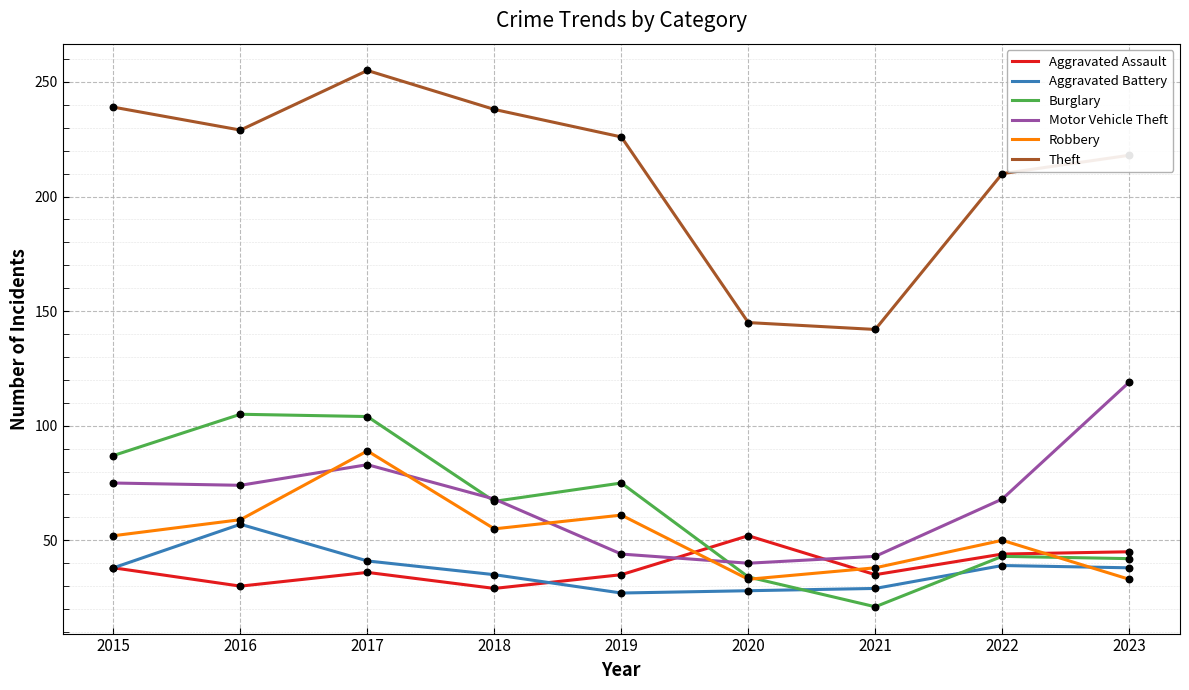

Which series has the widest spread of values?

Theft